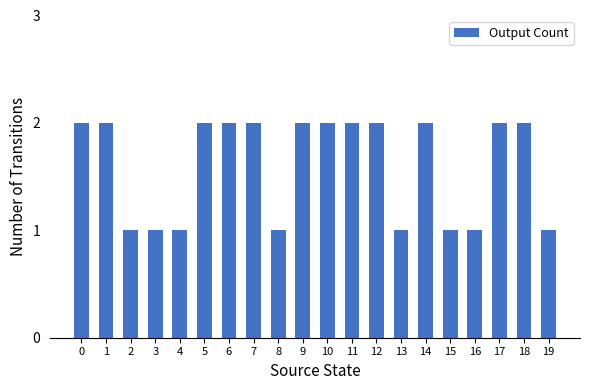

Are the bars horizontal?

No